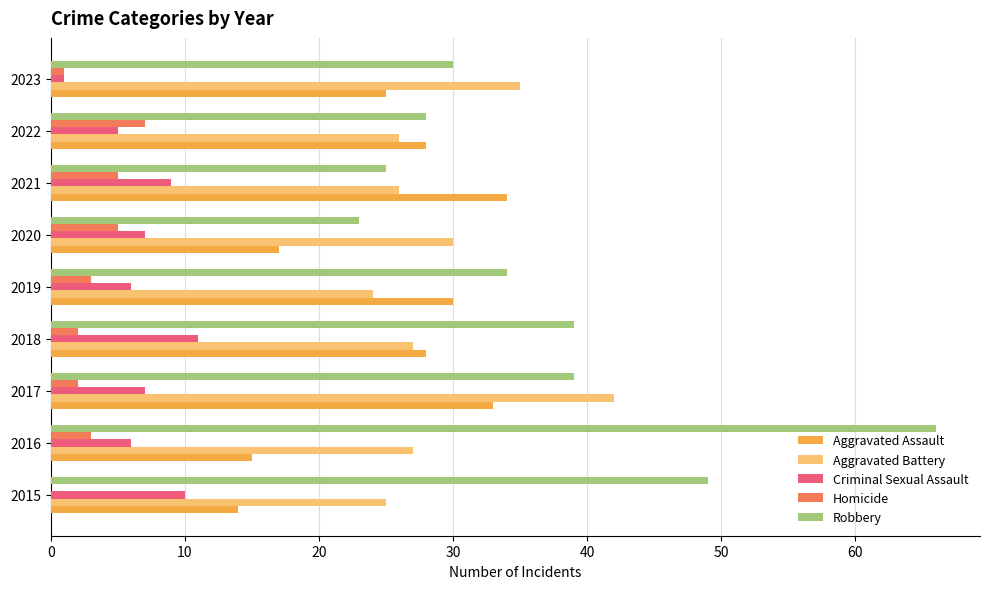

Which series changed the most between 2016 and 2023?

Robbery